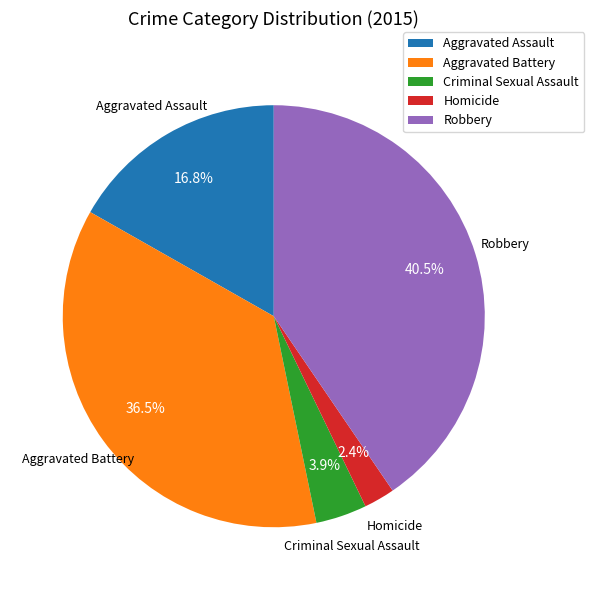

Approximately how many times larger is the value at Aggravated Battery compared to Aggravated Assault?

2.2